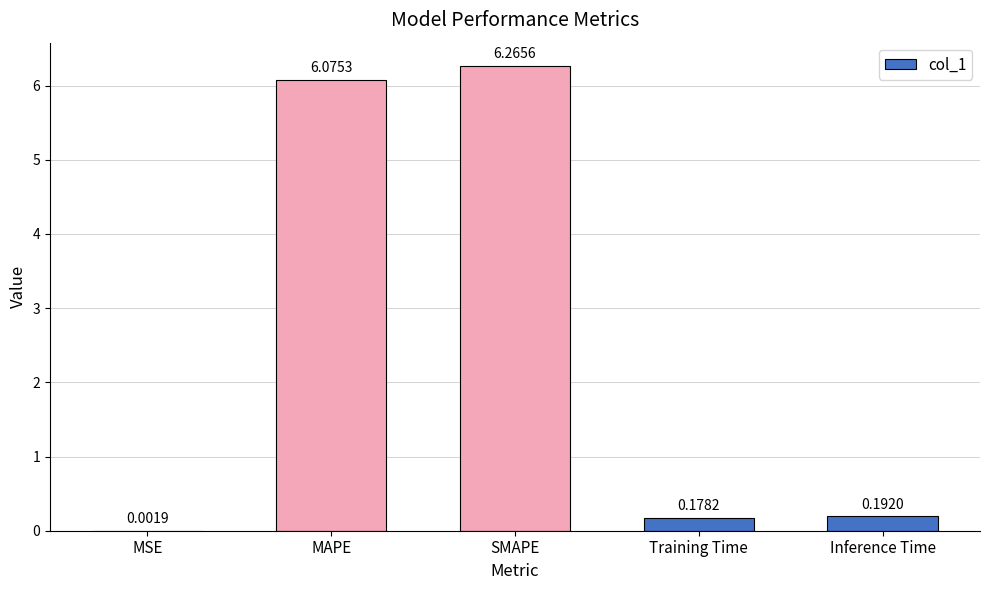

Are the bars grouped side by side (vs. stacked)?

No